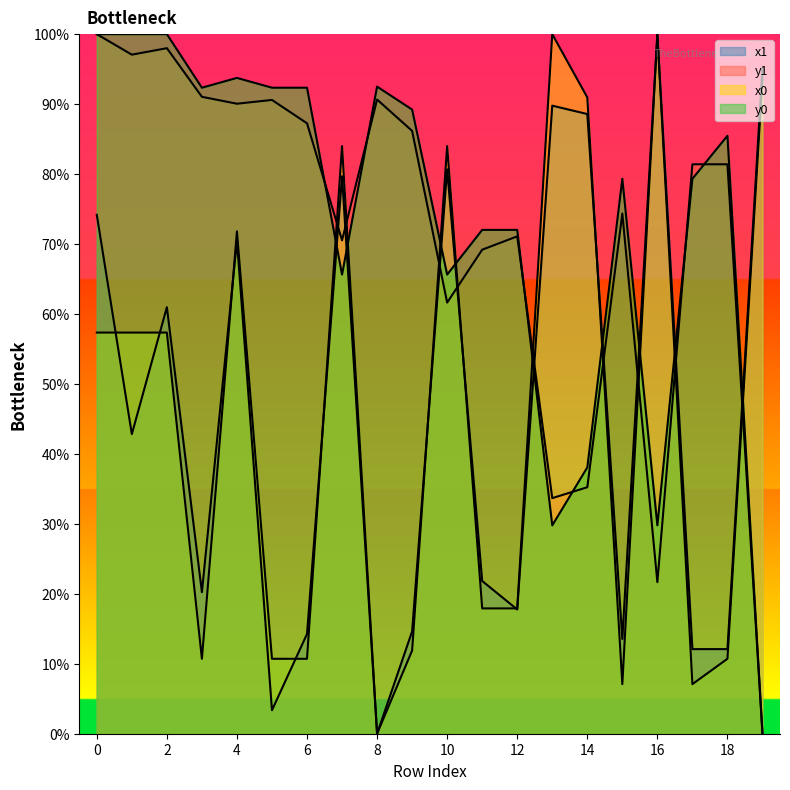

What is the value of the y0 point at the 3rd from the left?

100.0